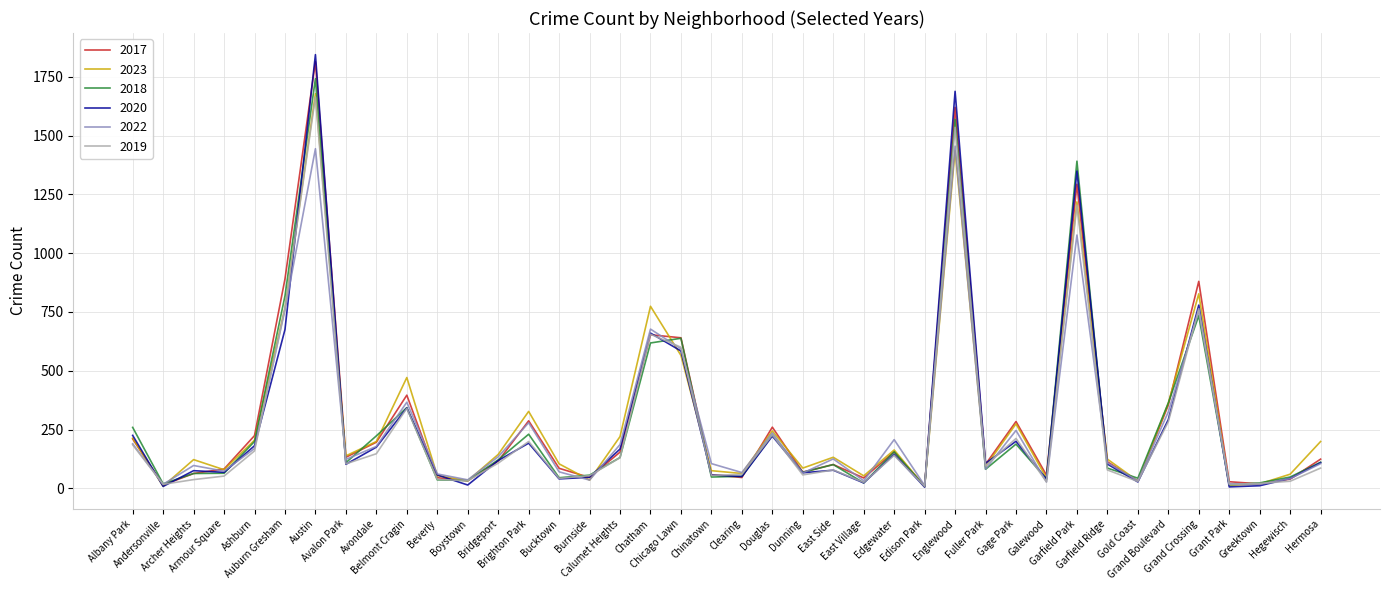

Is it true that 2022 equals 775 at Chicago Lawn?

False